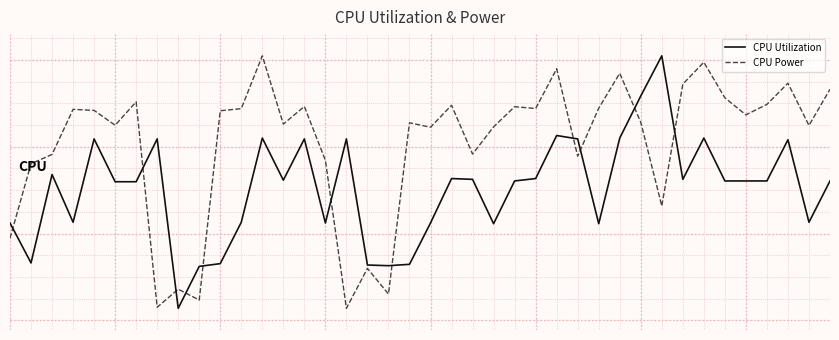

True or false: CPU Utilization has more than 1 points higher than both neighbors.

True